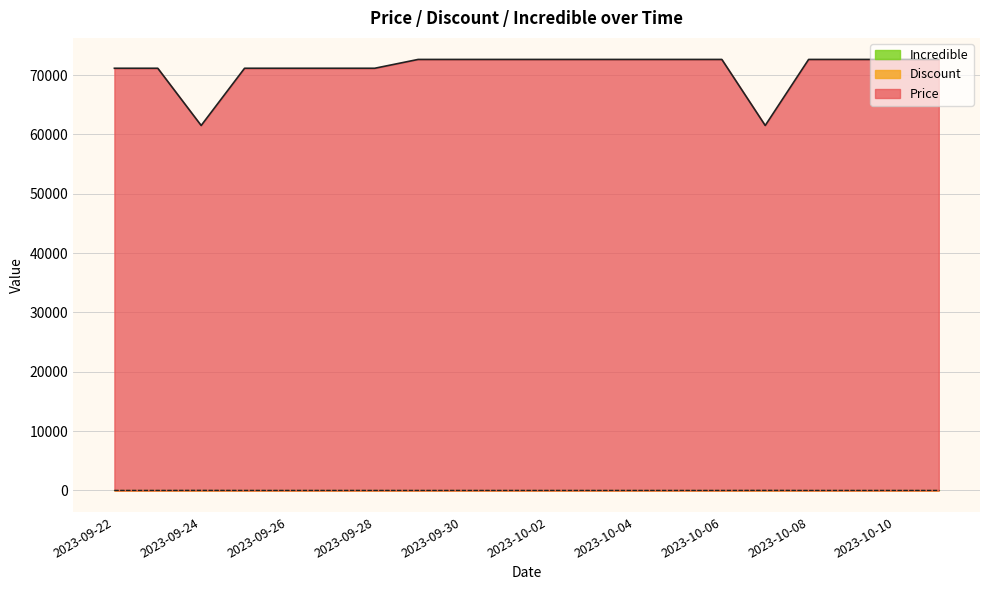

Does the chart have visible grid lines?

Yes